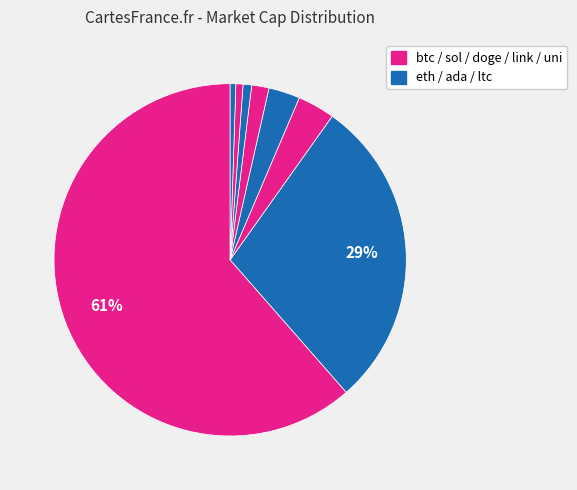

What is the largest slice in the pie chart?

btc